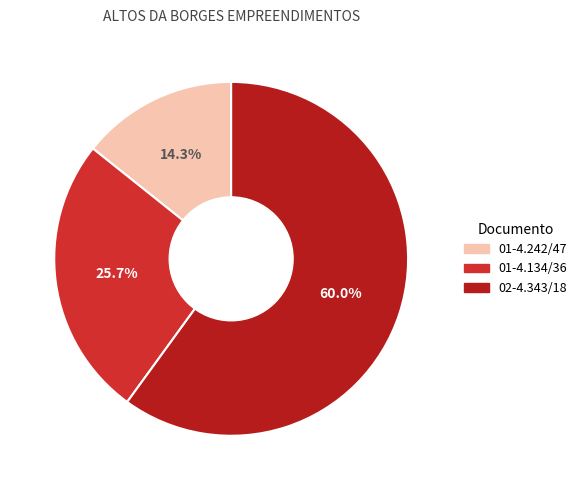

To the nearest percent, what is the average slice percentage?

33%